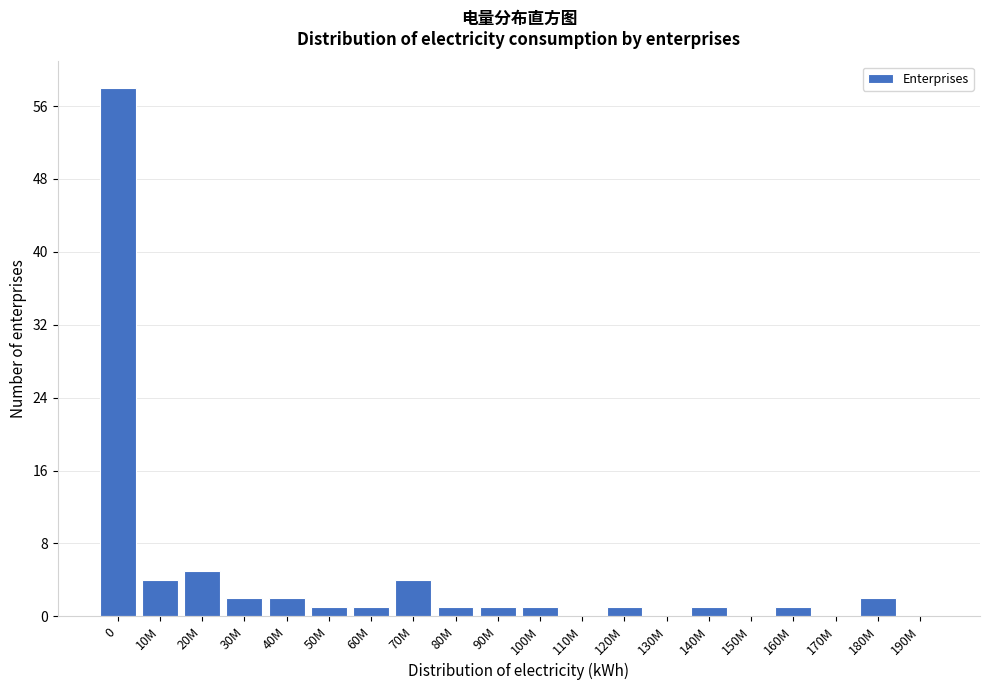

Reading left to right, list all the values displayed in this chart.

0=58	10M=4	20M=5	30M=2	40M=2	50M=1	60M=1	70M=4	80M=1	90M=1	100M=1	110M=0	120M=1	130M=0	140M=1	150M=0	160M=1	170M=0	180M=2	190M=0